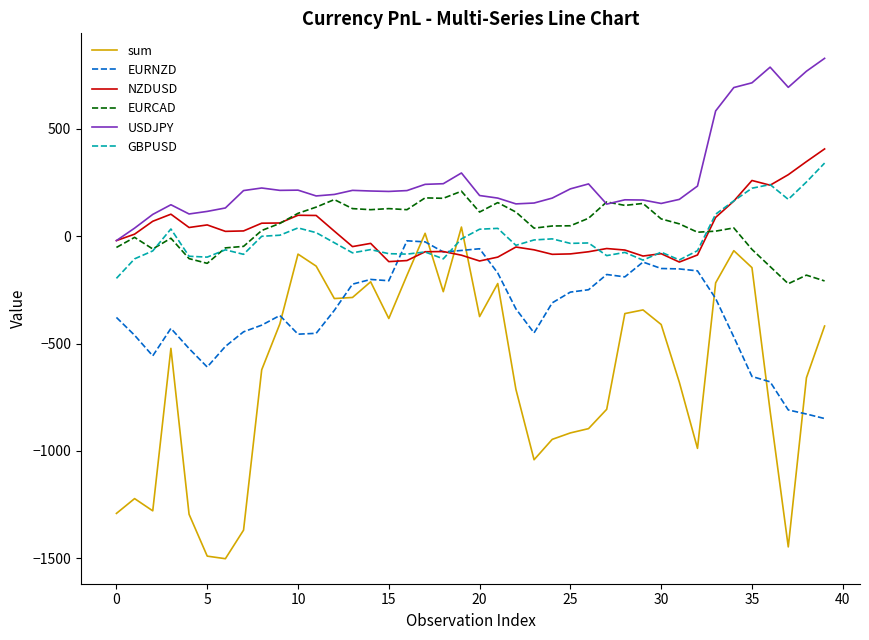

What is the minimum value for NZDUSD?

-120.0